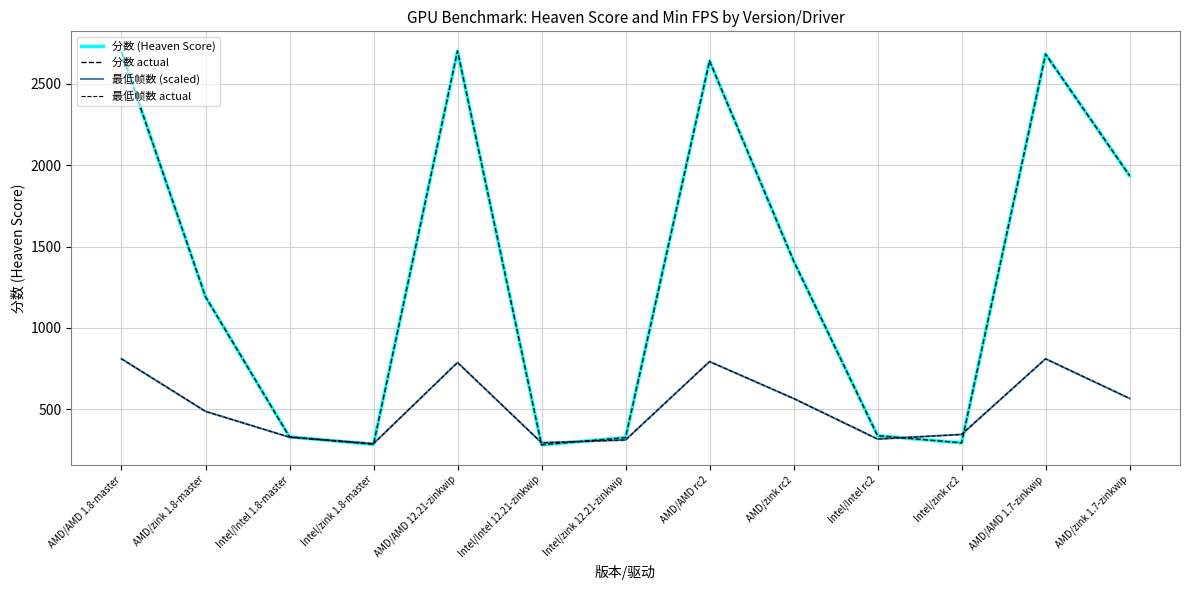

What is the difference between the maximum and minimum values in the 分数 actual series?

2420.0